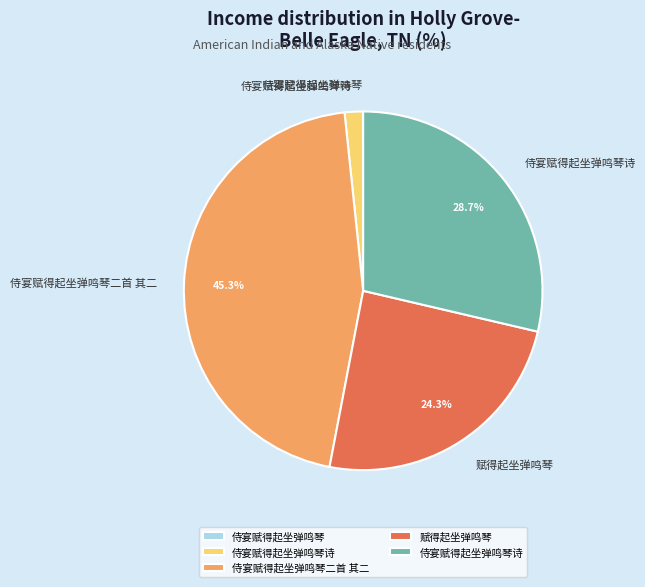

Does any single category account for the majority?

No